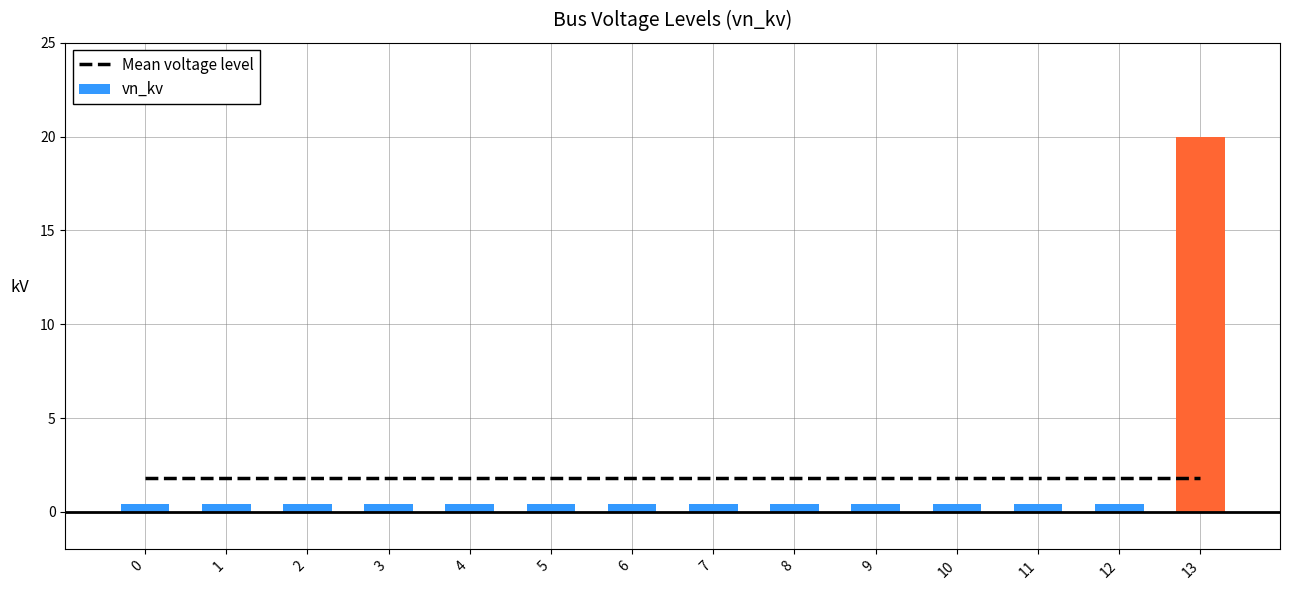

What is the smallest value displayed?

0.4